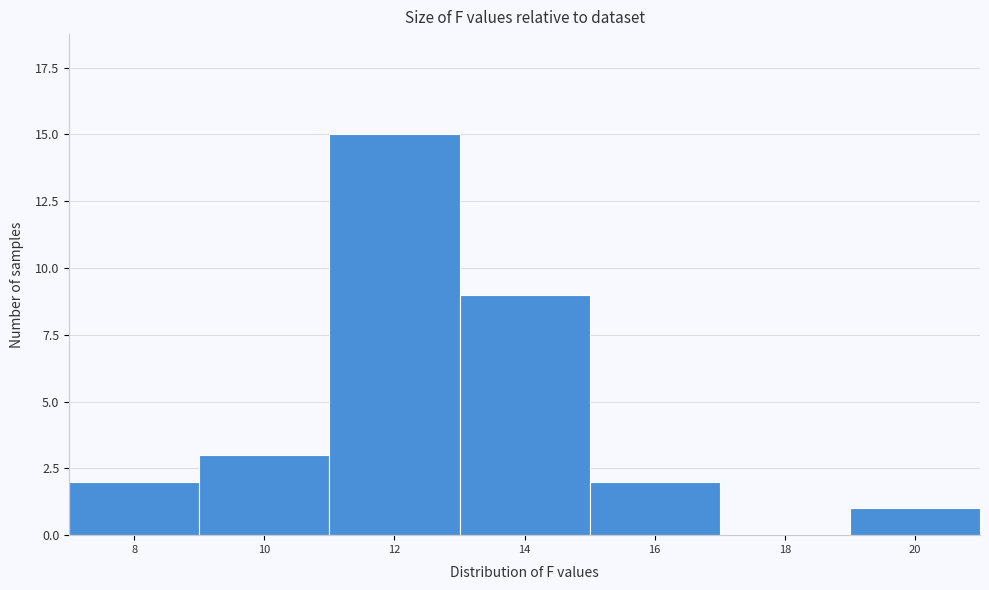

Reading left to right, extract all data points from this chart.

8=2	10=3	12=15	14=9	16=2	18=0	20=1